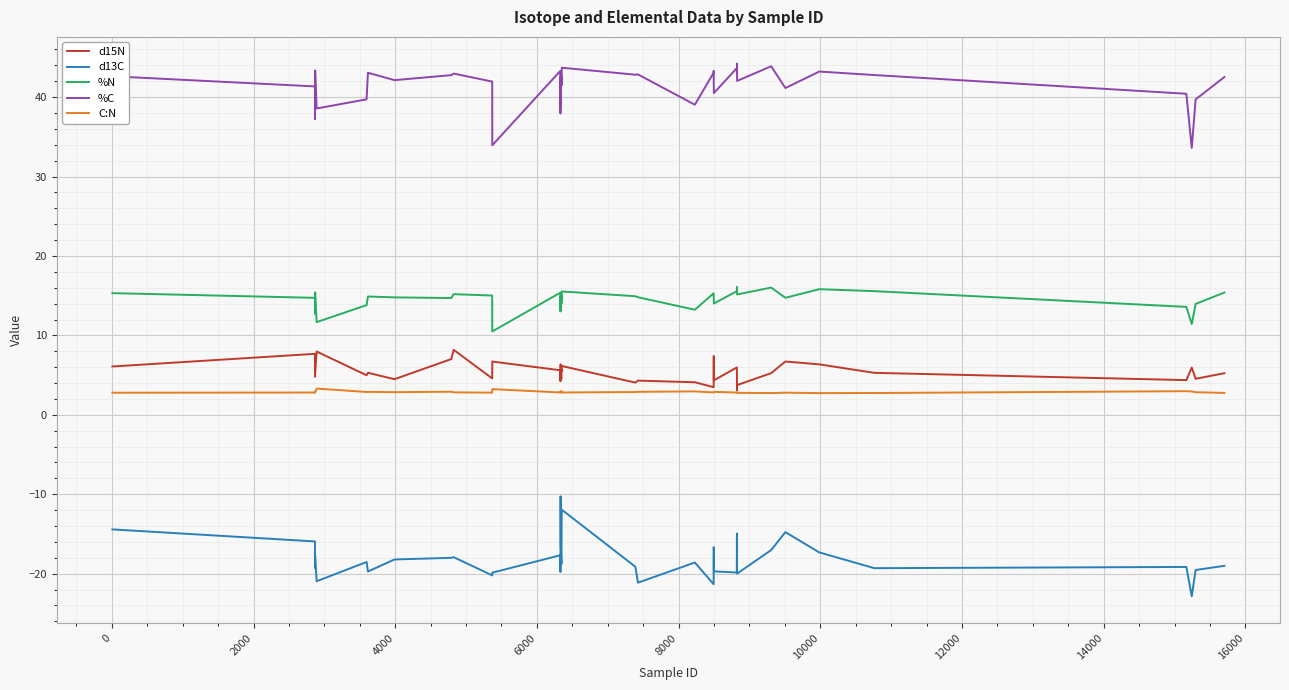

List the series in order of their peak value, highest first.

%C, %N, d15N, C:N, d13C